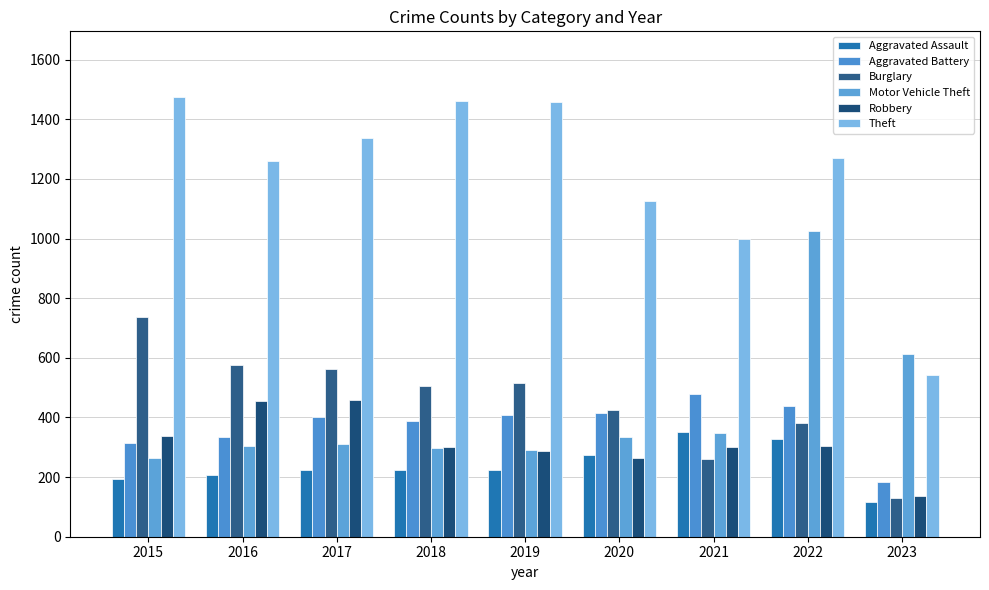

Does the chart contain any negative values?

No